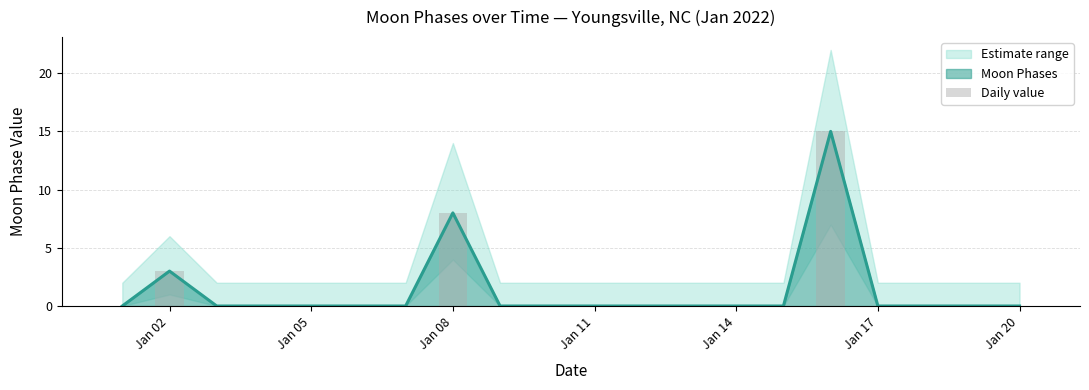

How many bars are there in total?

20